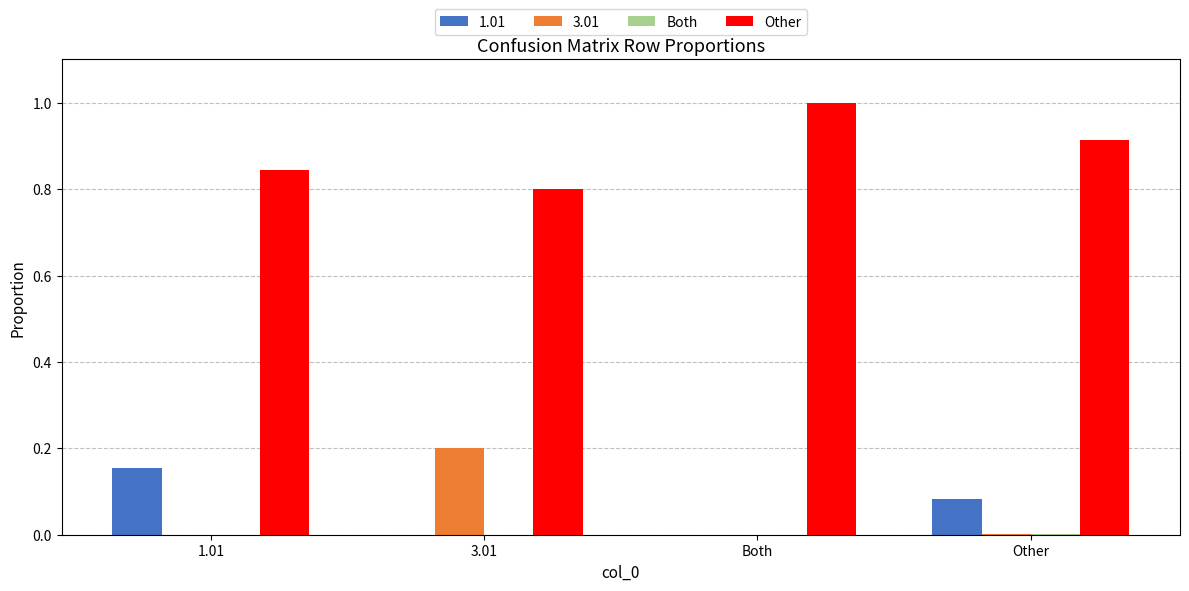

Which series has the largest total across all categories?

Other